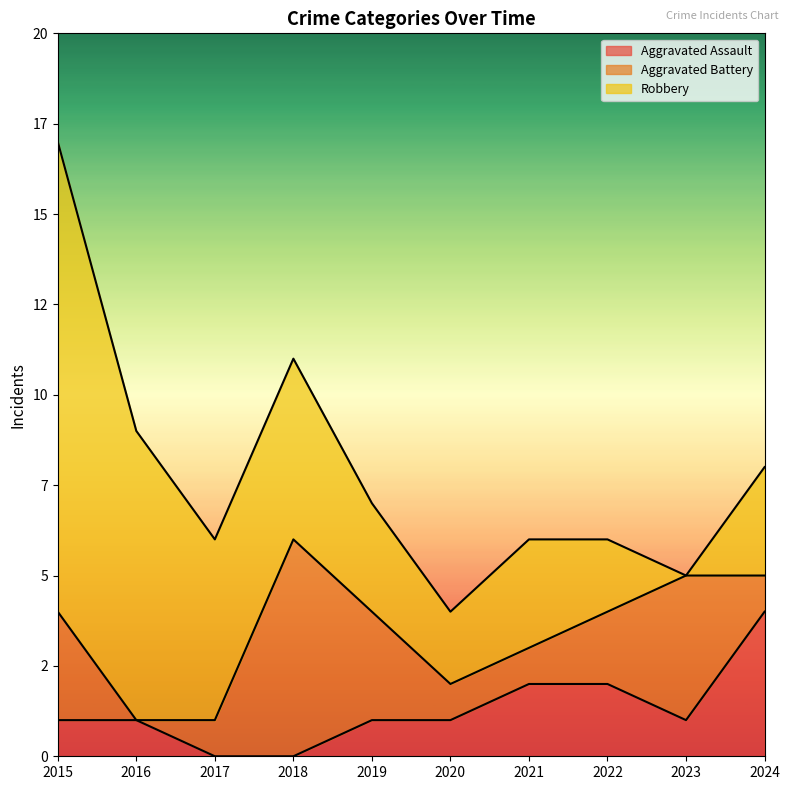

How many values in Robbery are above zero?

9